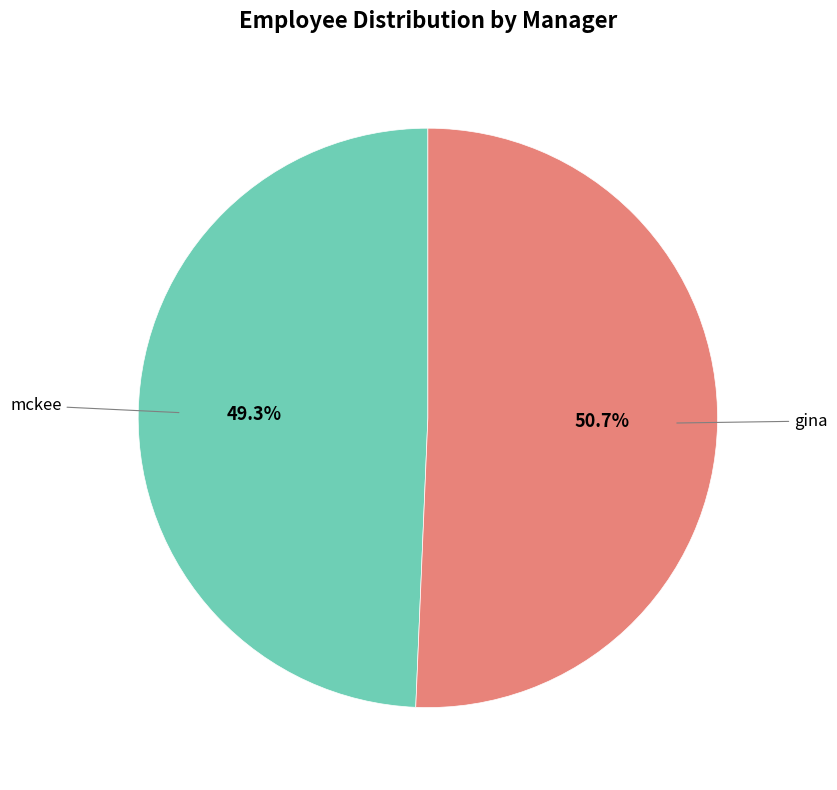

How many segments does this pie chart have?

2